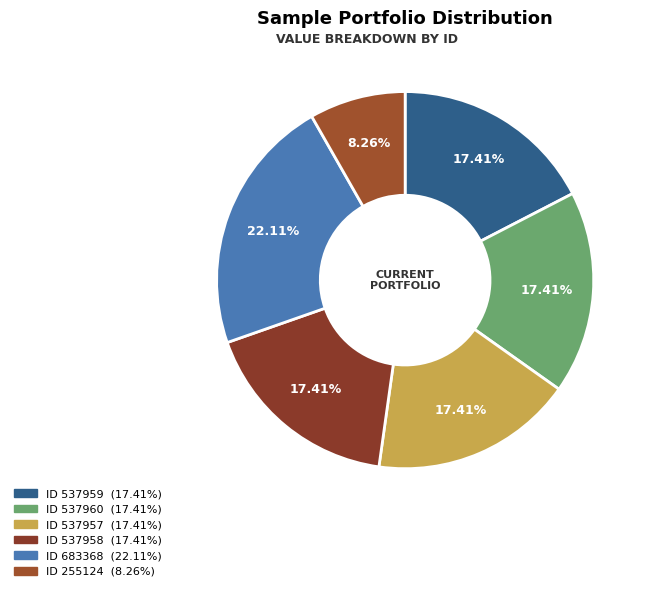

Rank the categories by value from highest to lowest.

683368, 537960, 537959, 537958, 537957, 255124